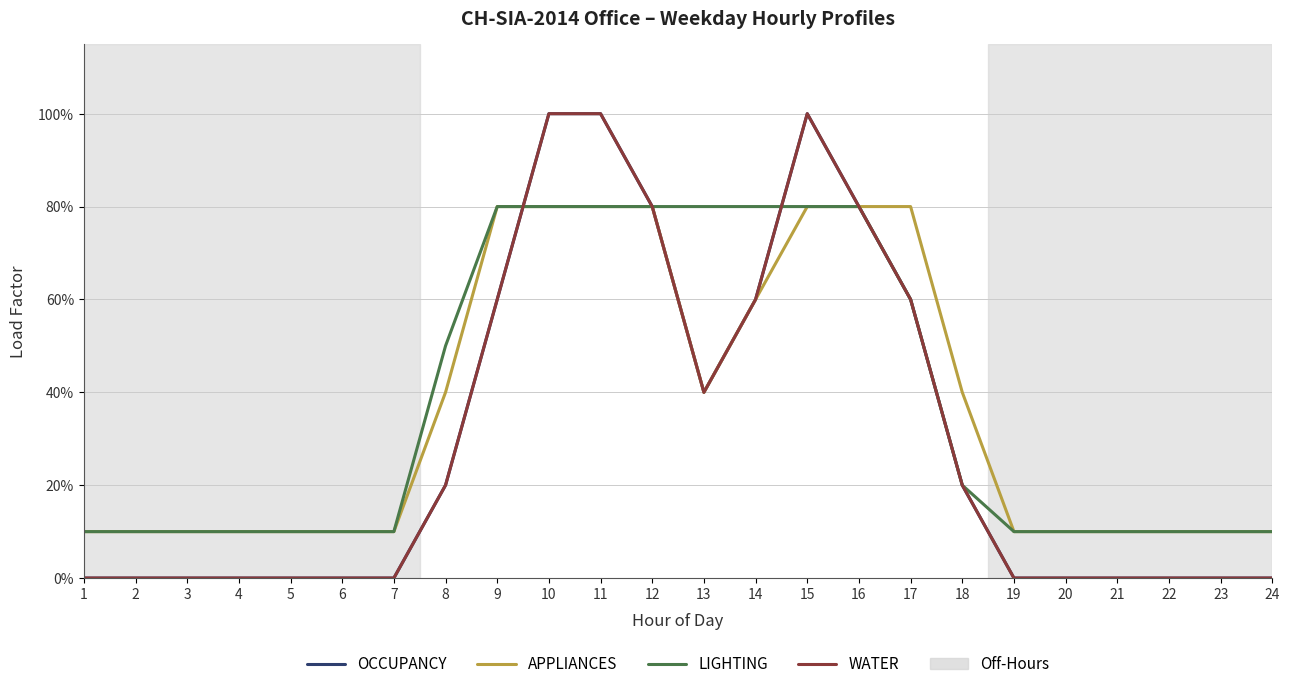

Which has a higher value, 14 or 2?

14